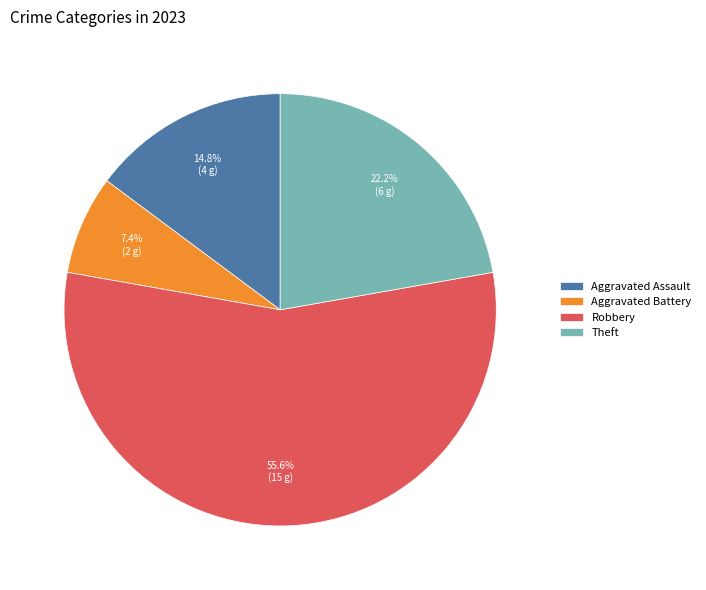

Count the number of slices in the pie.

4